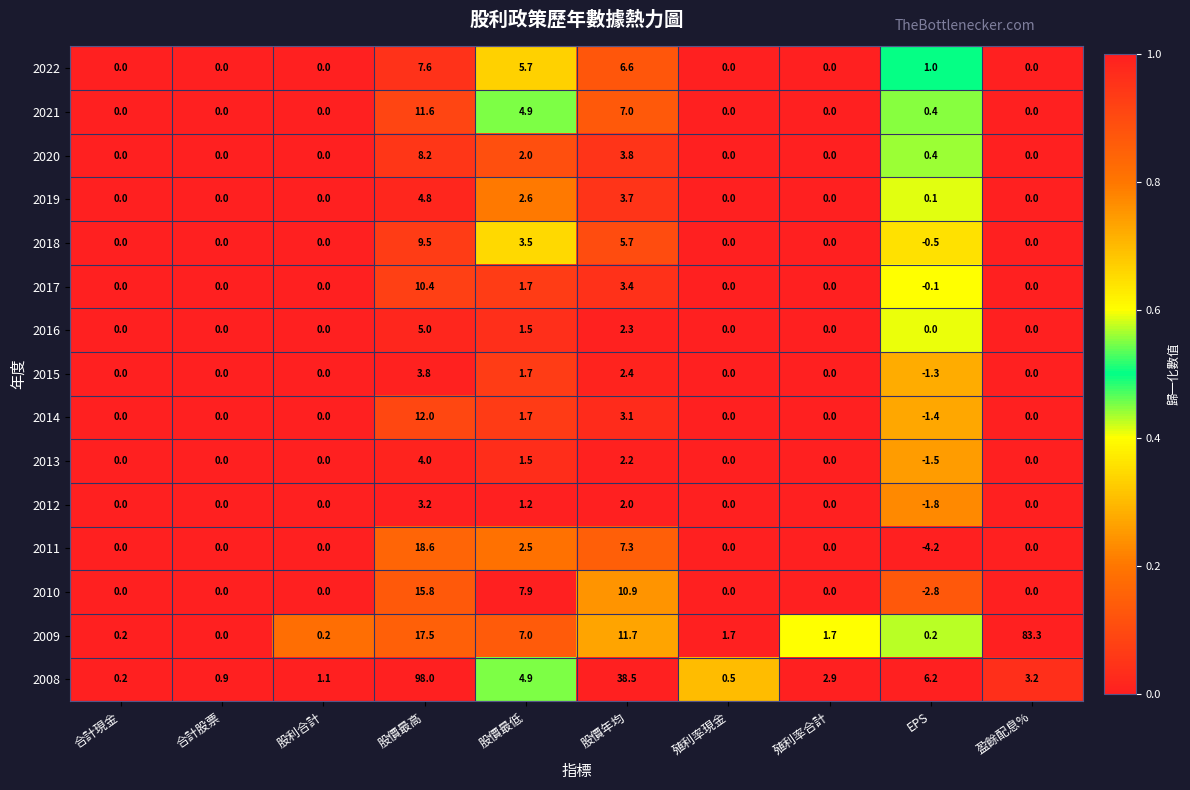

How many distinct data groups are displayed?

15